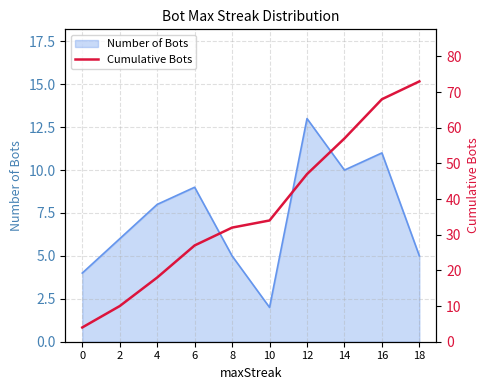

Which has a higher value, 0 or 12?

12